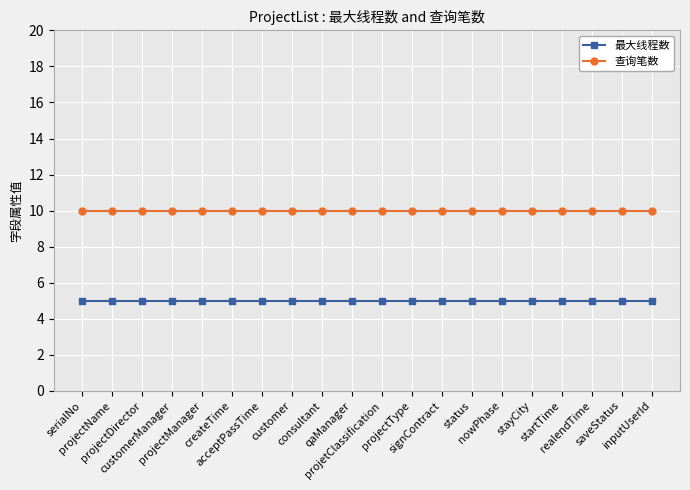

What is the label of the 15th point from the left?

nowPhase